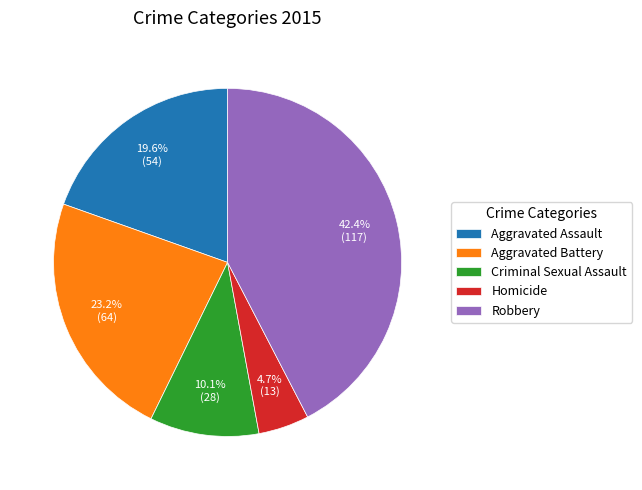

Is the sum of Aggravated Assault and Criminal Sexual Assault greater than half?

No